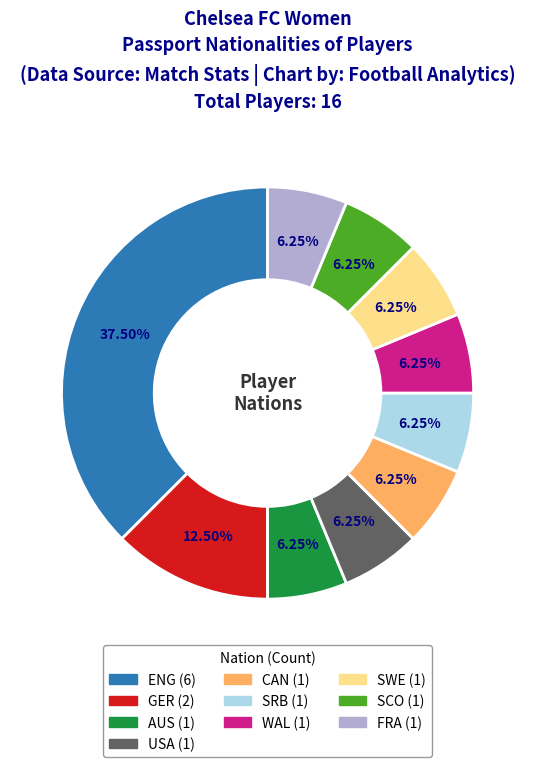

Is the sum of SWE and WAL greater than half?

No